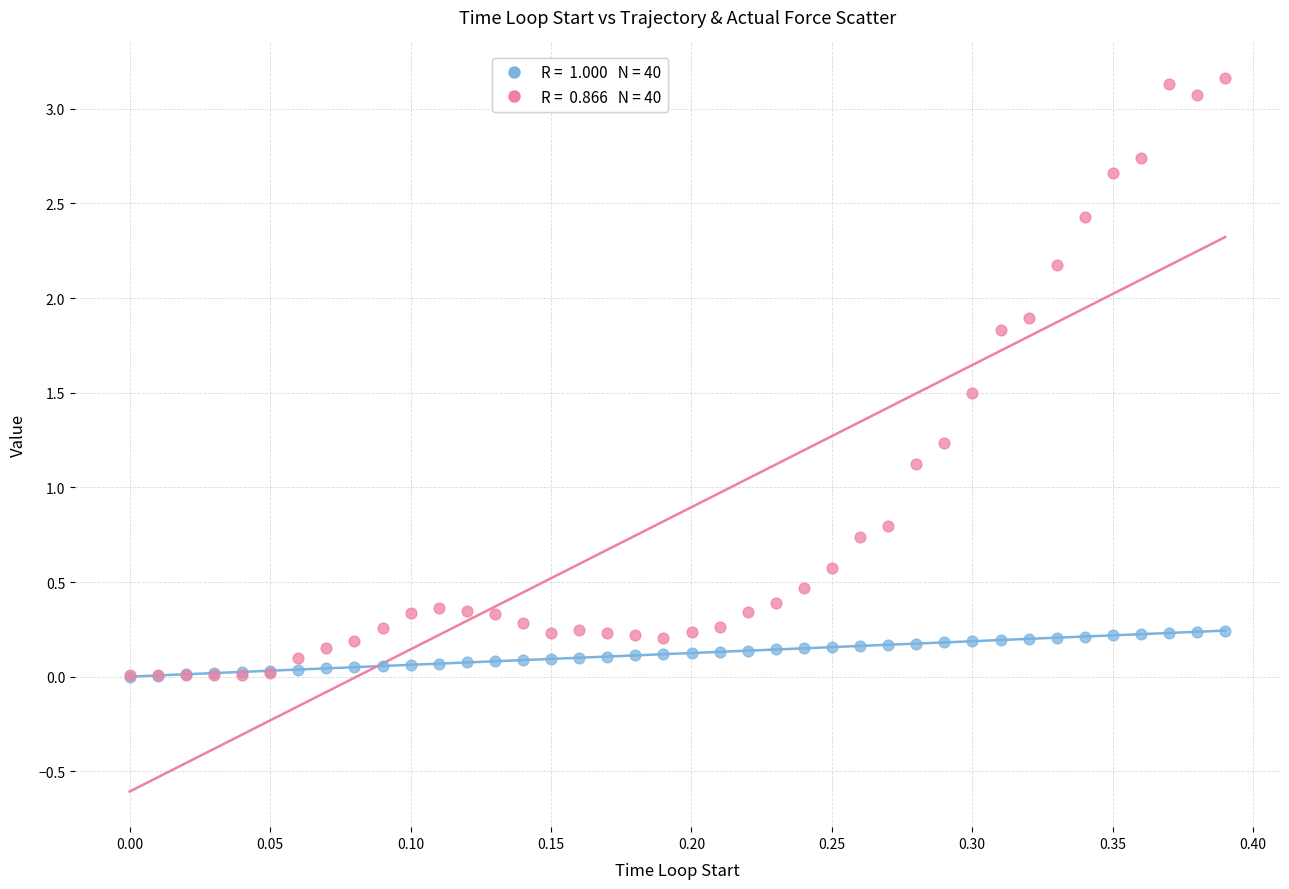

Across all series, what Y value is closest to 1?

1.1